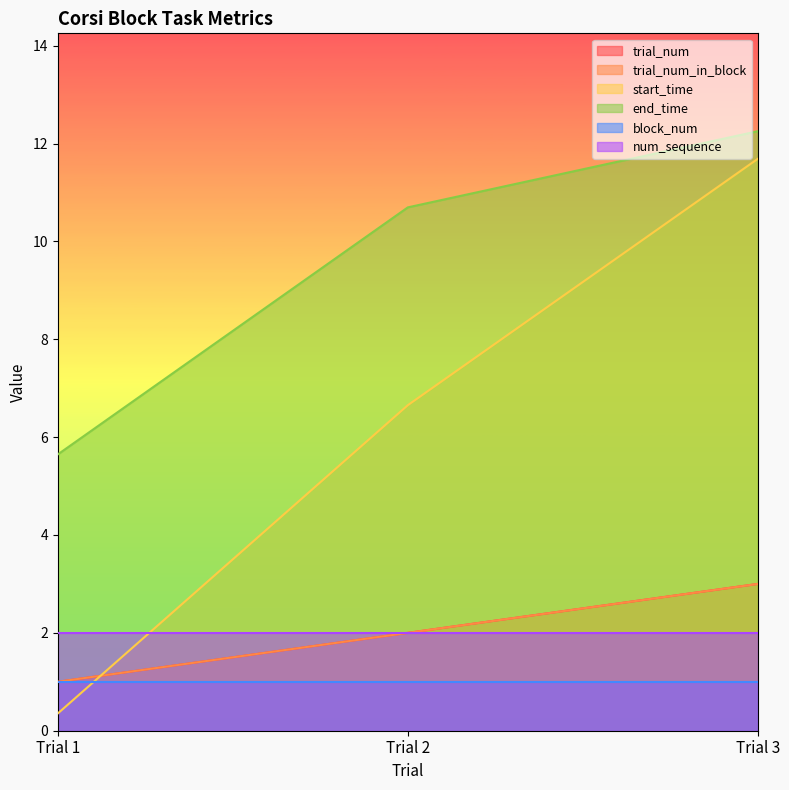

What is the value of the end_time point at the 1st from the left?

5.6